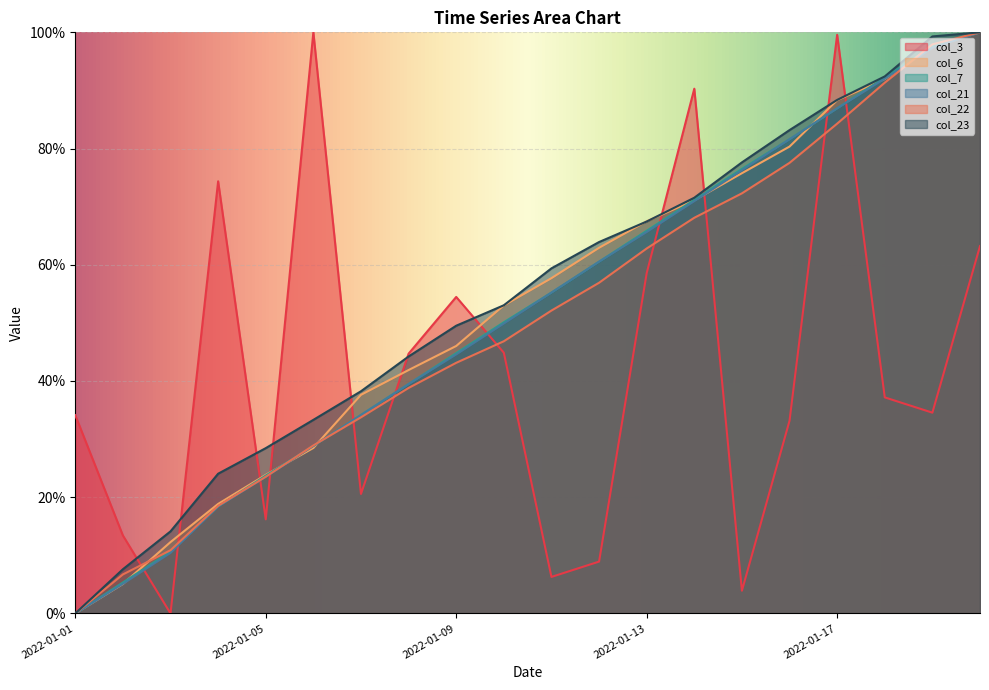

At which label is col_21 closest to 50?

2022-01-10